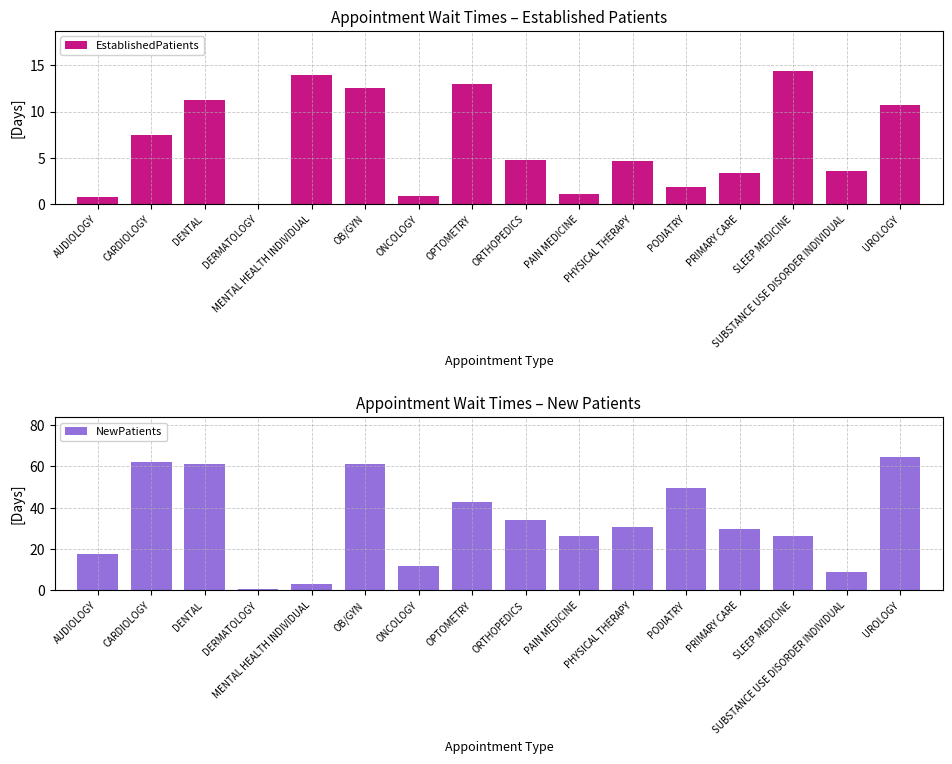

The NewPatients series shows 17.6 at AUDIOLOGY. True or false?

True